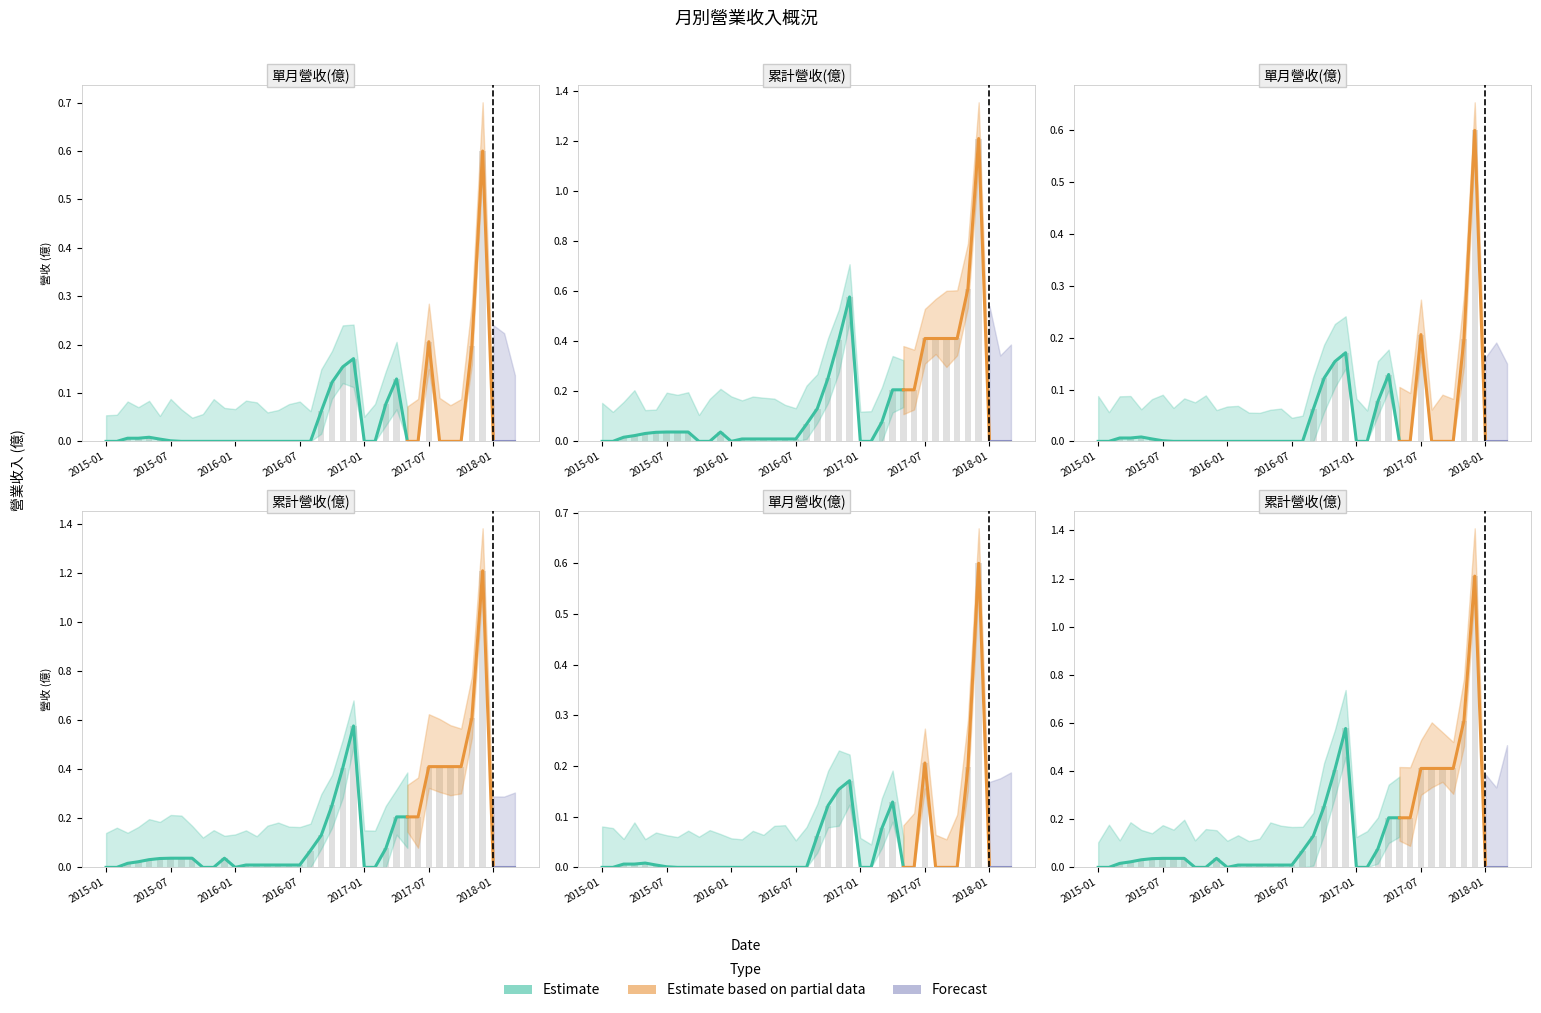

List the series in order of their overall mean, highest first.

累計營收(億), 單月營收(億)